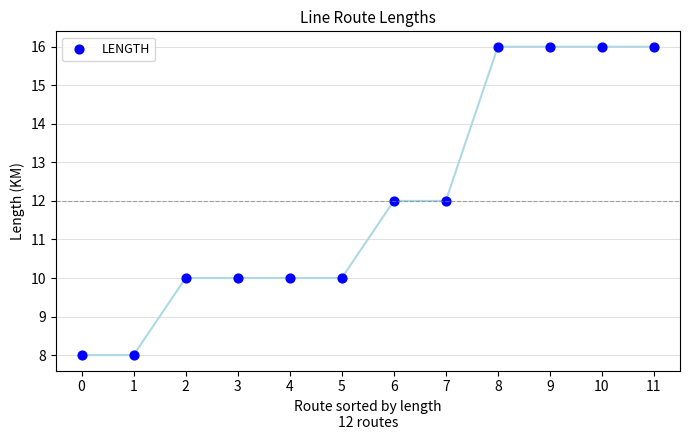

What is the range of Y values (max minus min)?

8